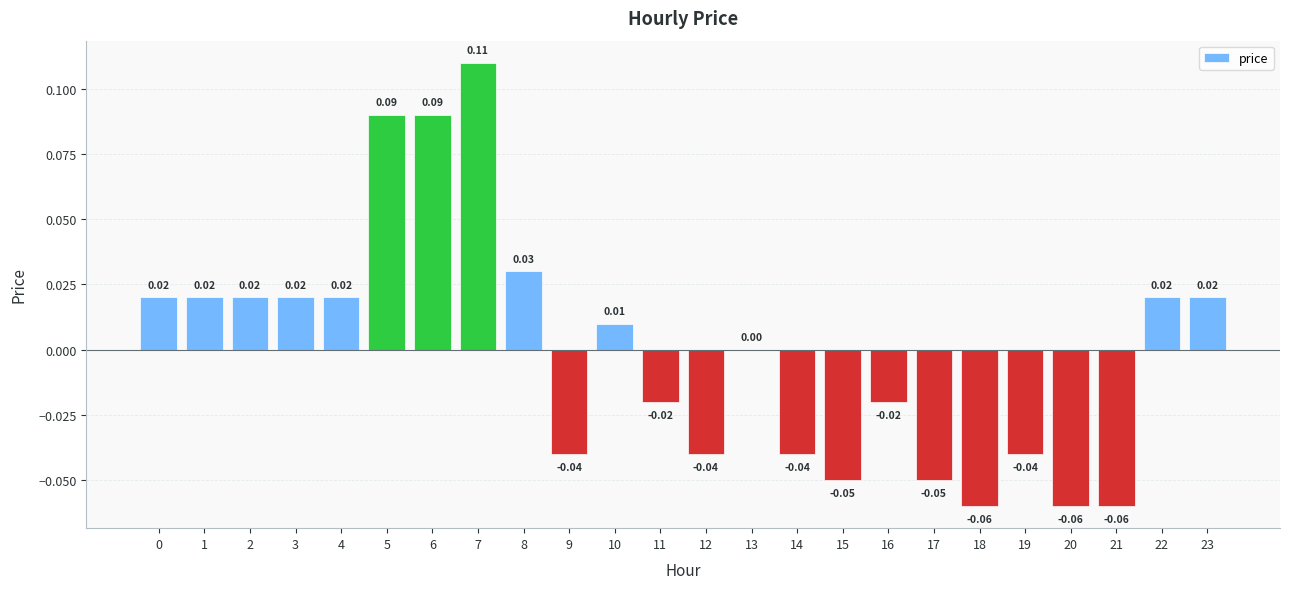

Between 19 and 23, which is larger?

23